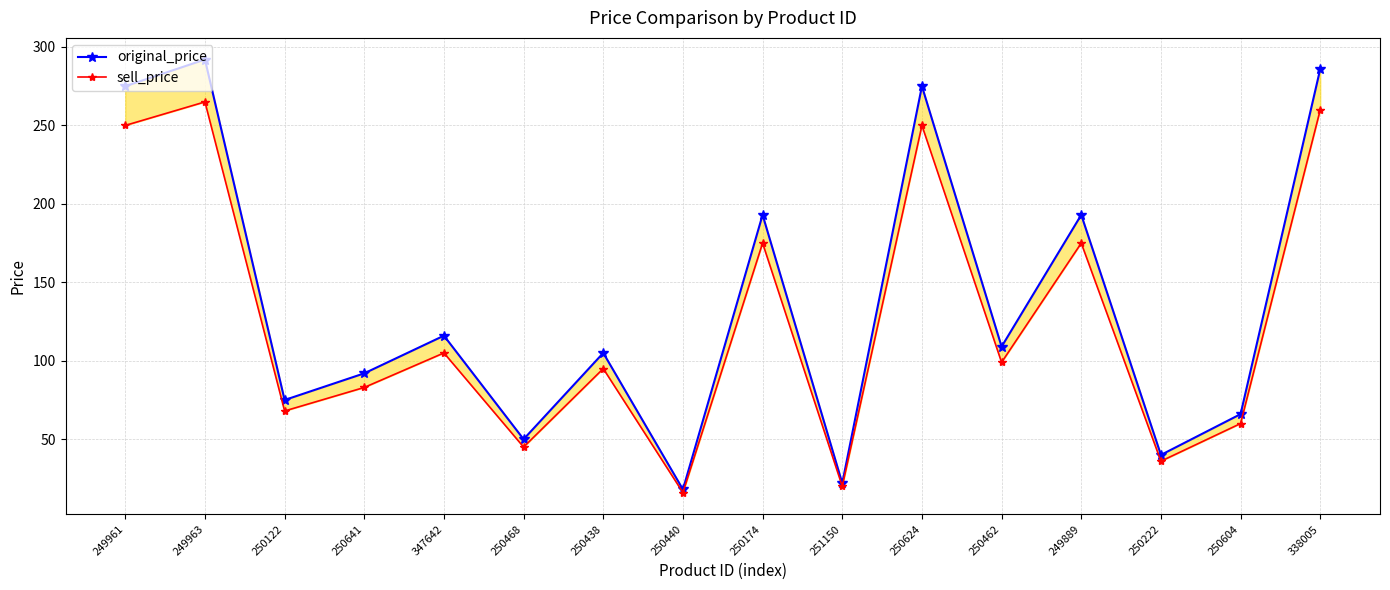

Which series has the largest total across all categories?

original_price